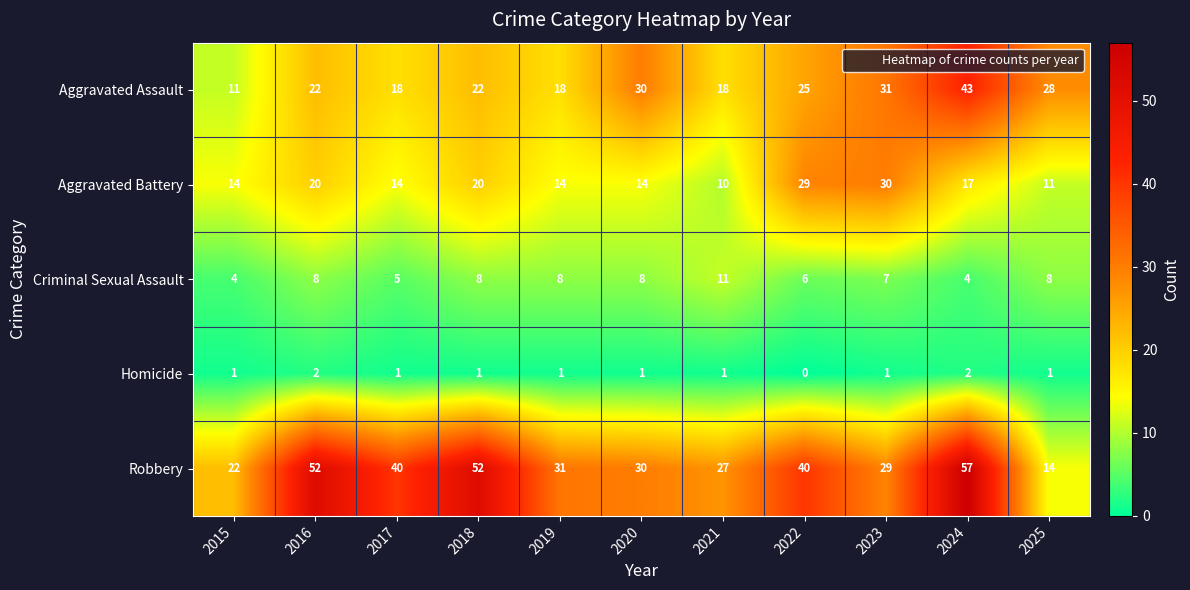

Read the Criminal Sexual Assault value at 2018.

8